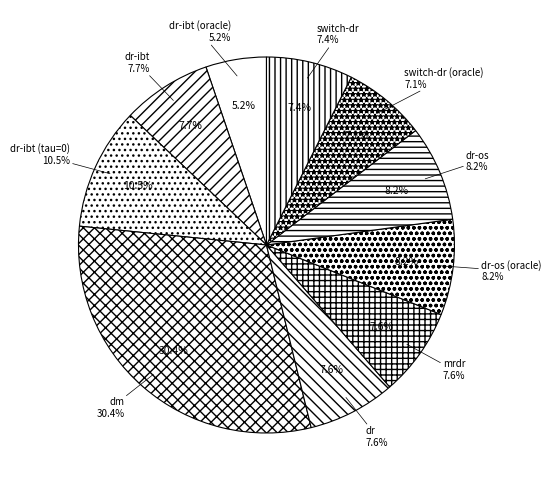

Do dr-ibt (tau=0) and dr-os (oracle) together represent more than half of the pie?

No